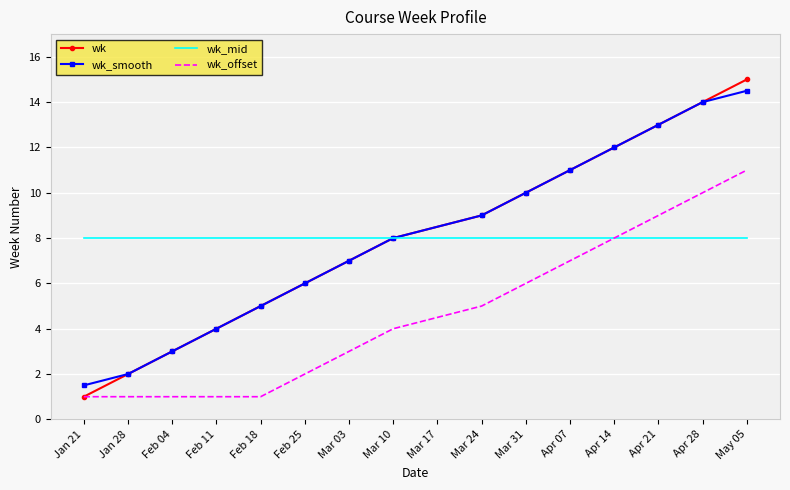

Which series has the largest range (max minus min)?

wk